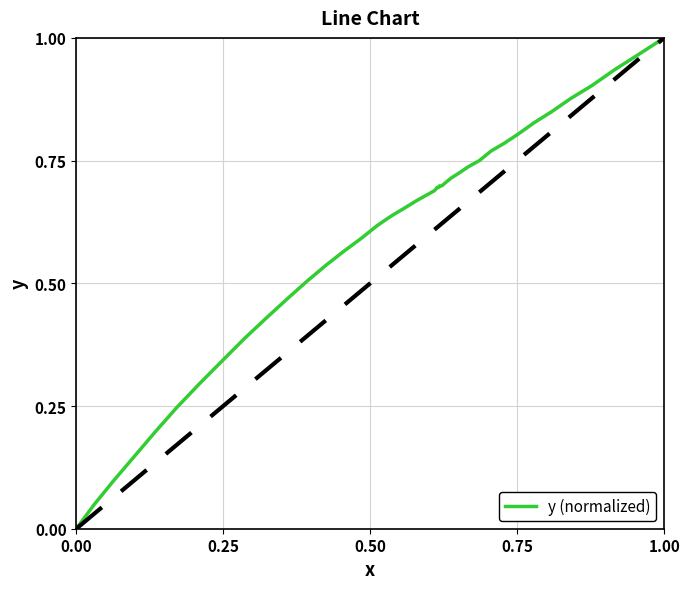

Which label corresponds to the largest value in the chart?

1.00